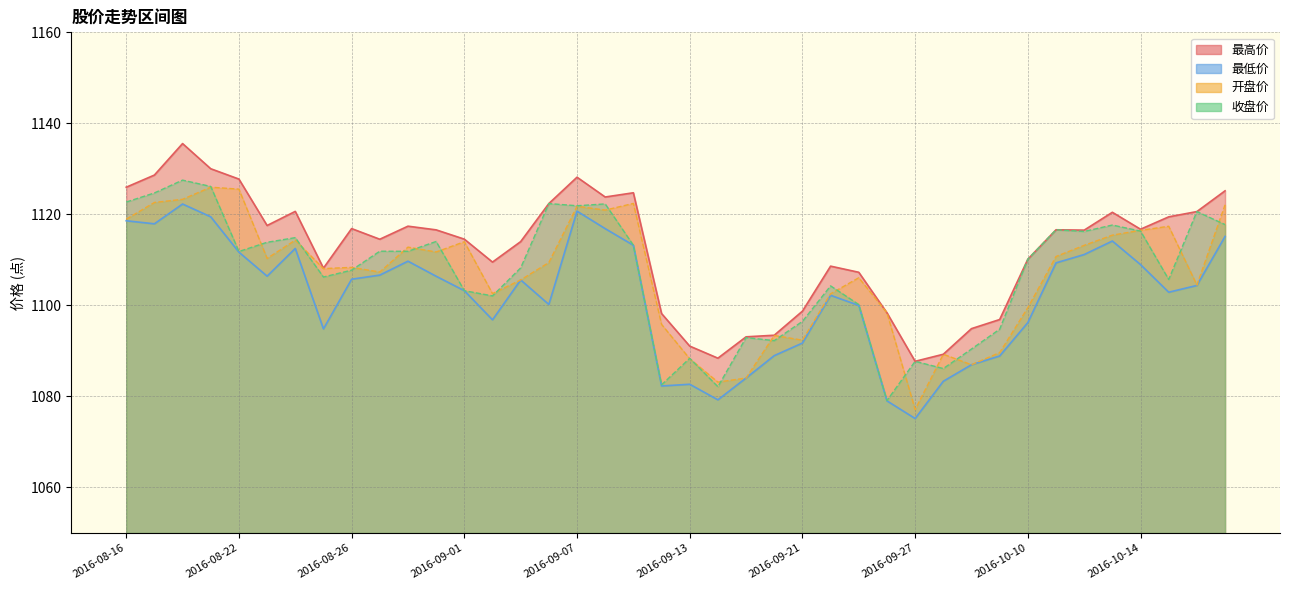

The value of 最高价 at 2016-08-25 is 1542.7. True or false?

False